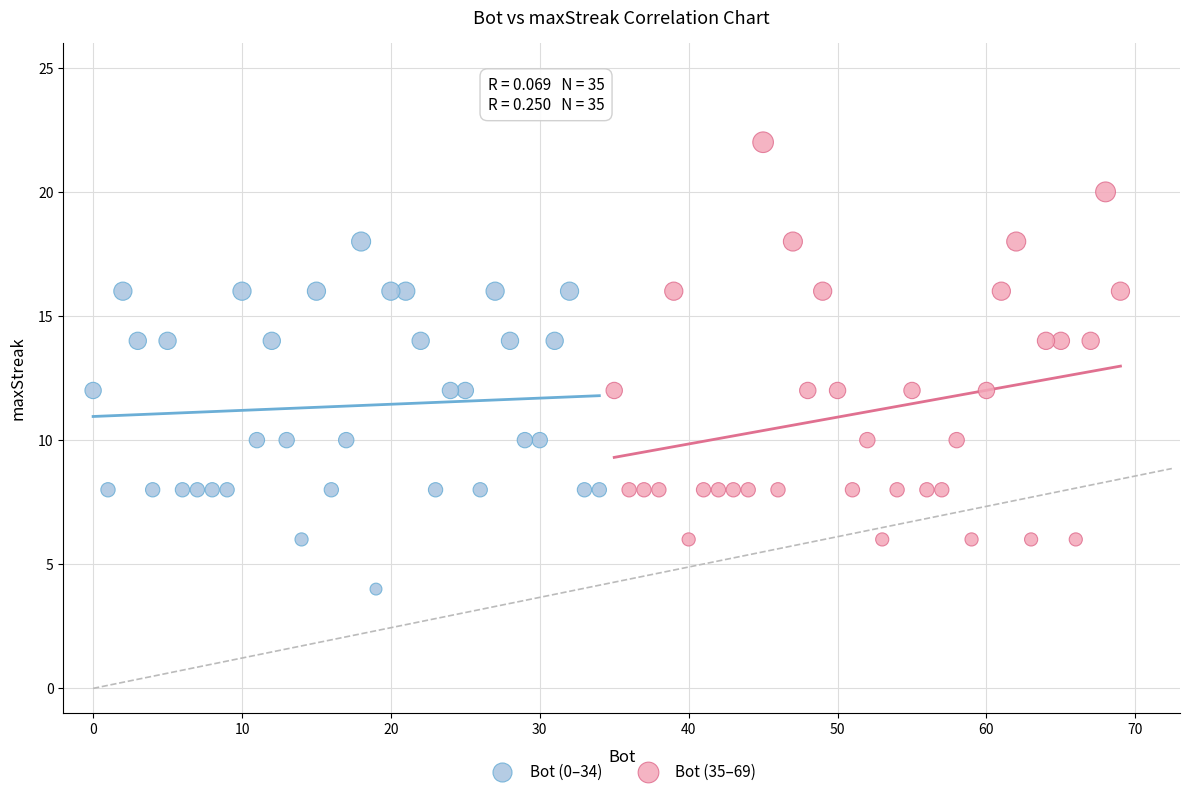

Which series has the widest spread of Y values?

Bot (35–69)